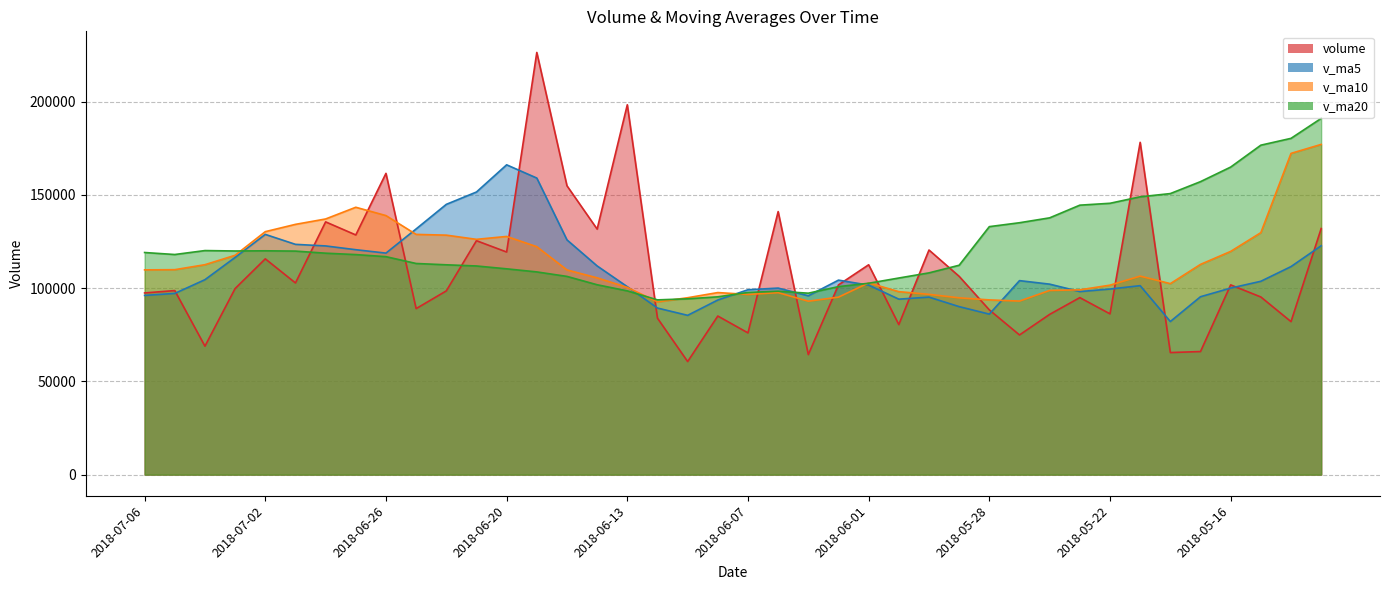

Read the v_ma10 value at 2018-05-15.

129702.1